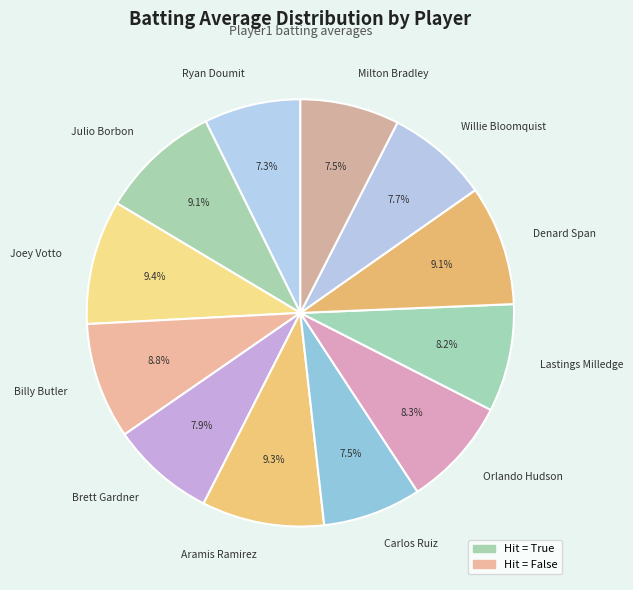

What portion of the pie excludes Milton Bradley?

92.5%